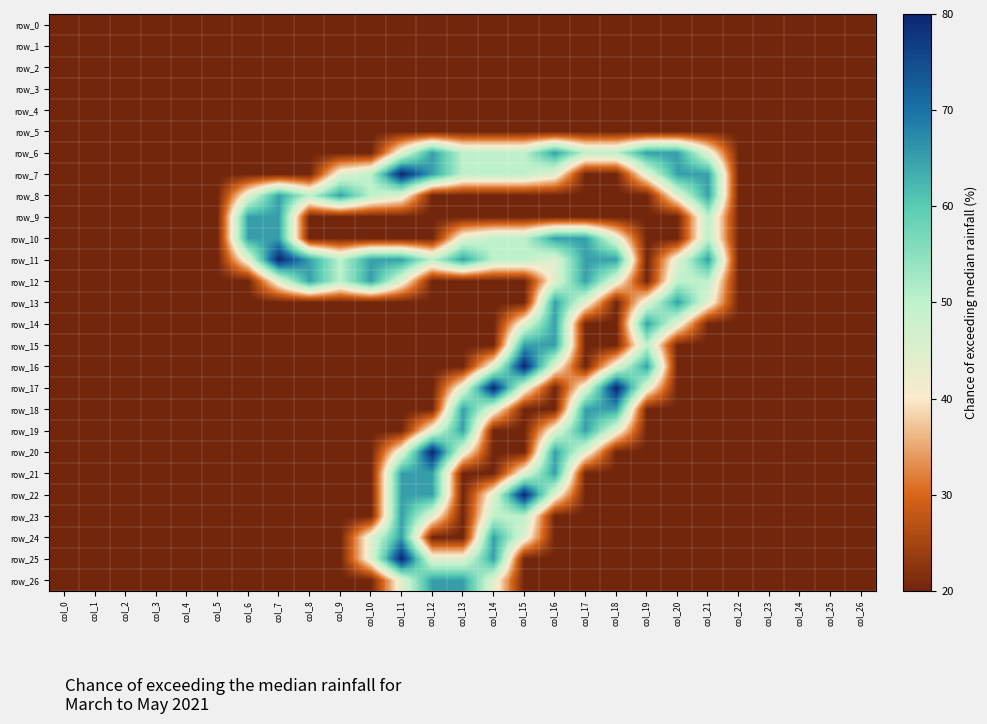

Is it true that row_17 equals 2.0 at col_14?

True